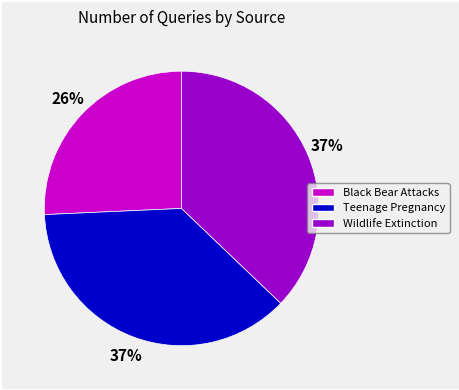

To the nearest percent, what portion does Teenage Pregnancy represent?

37%